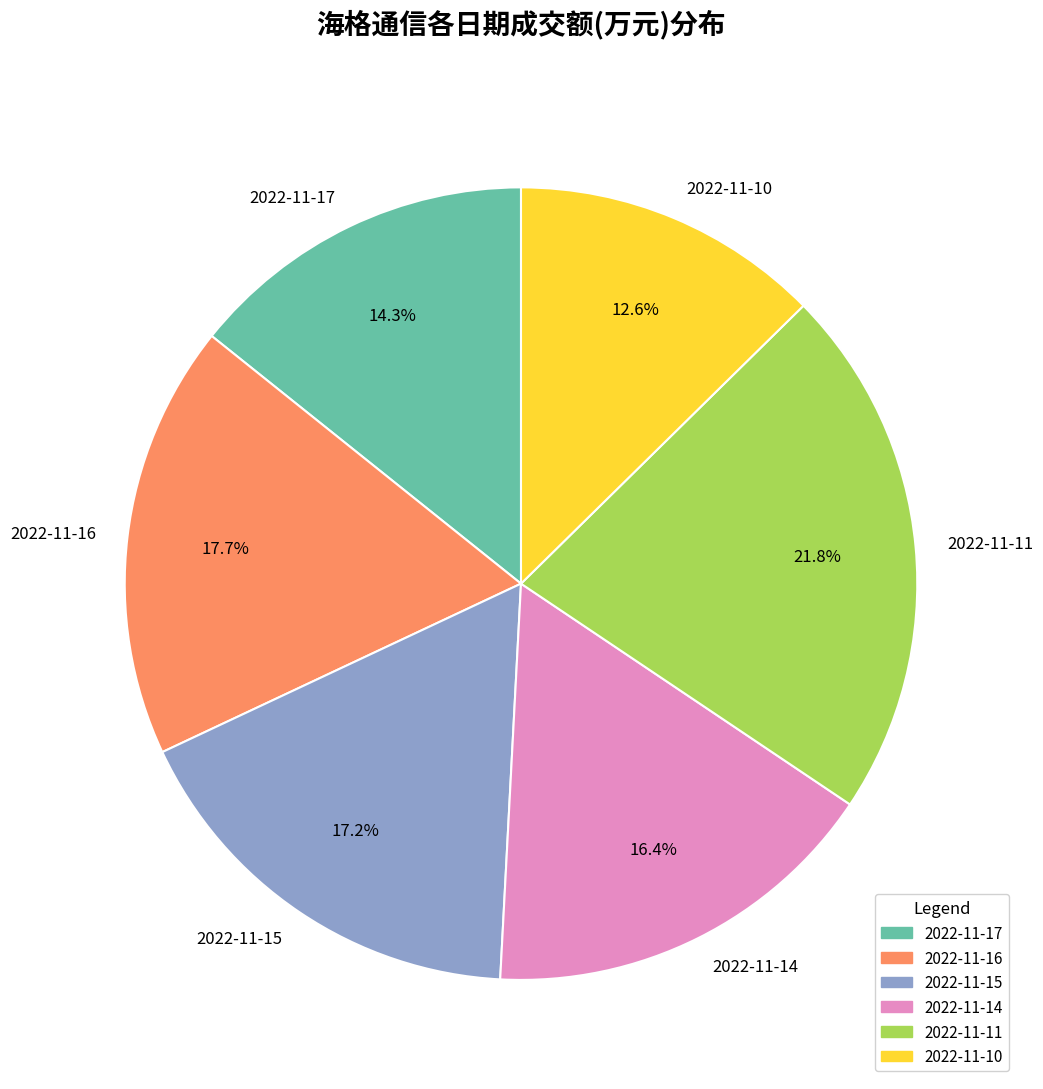

How much of the chart is everything except 2022-11-14?

83.6%